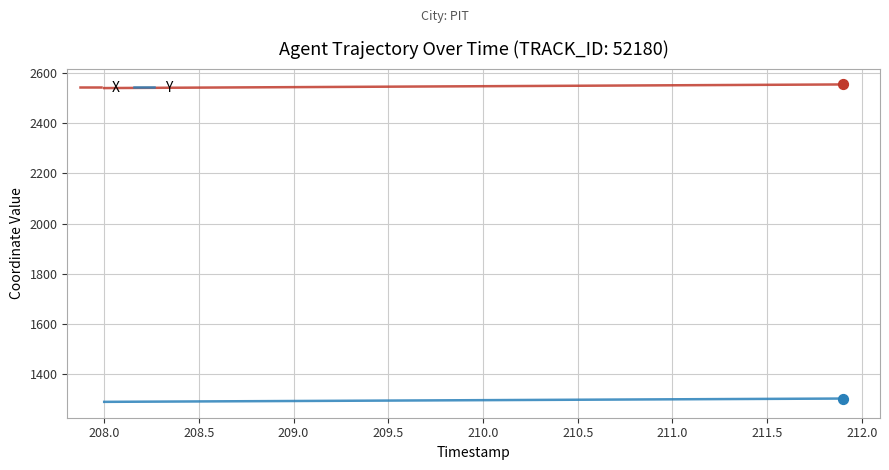

What is the minimum value for Y?

1288.4